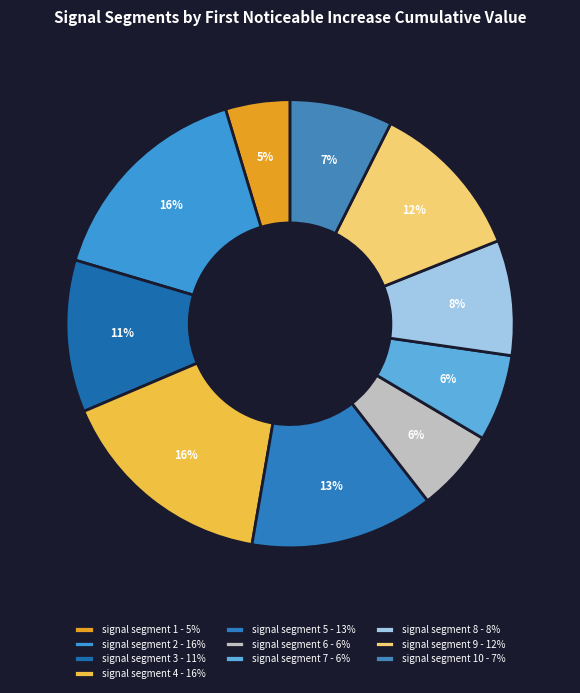

Which slice is the largest?

signal segment 4